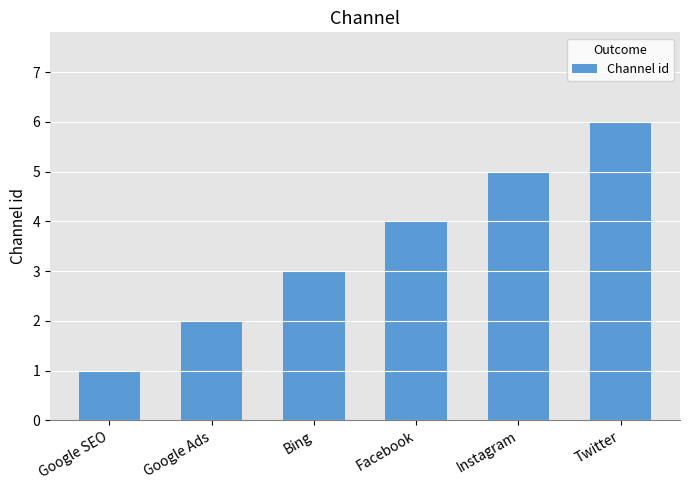

Count the values in the range 2 to 5.

4